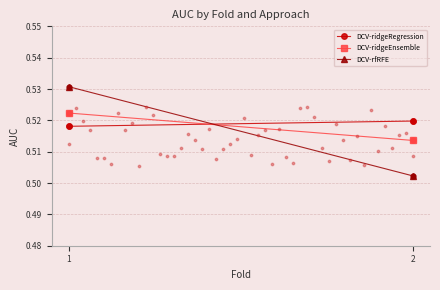

What is the total value across all series at 2?

1.5